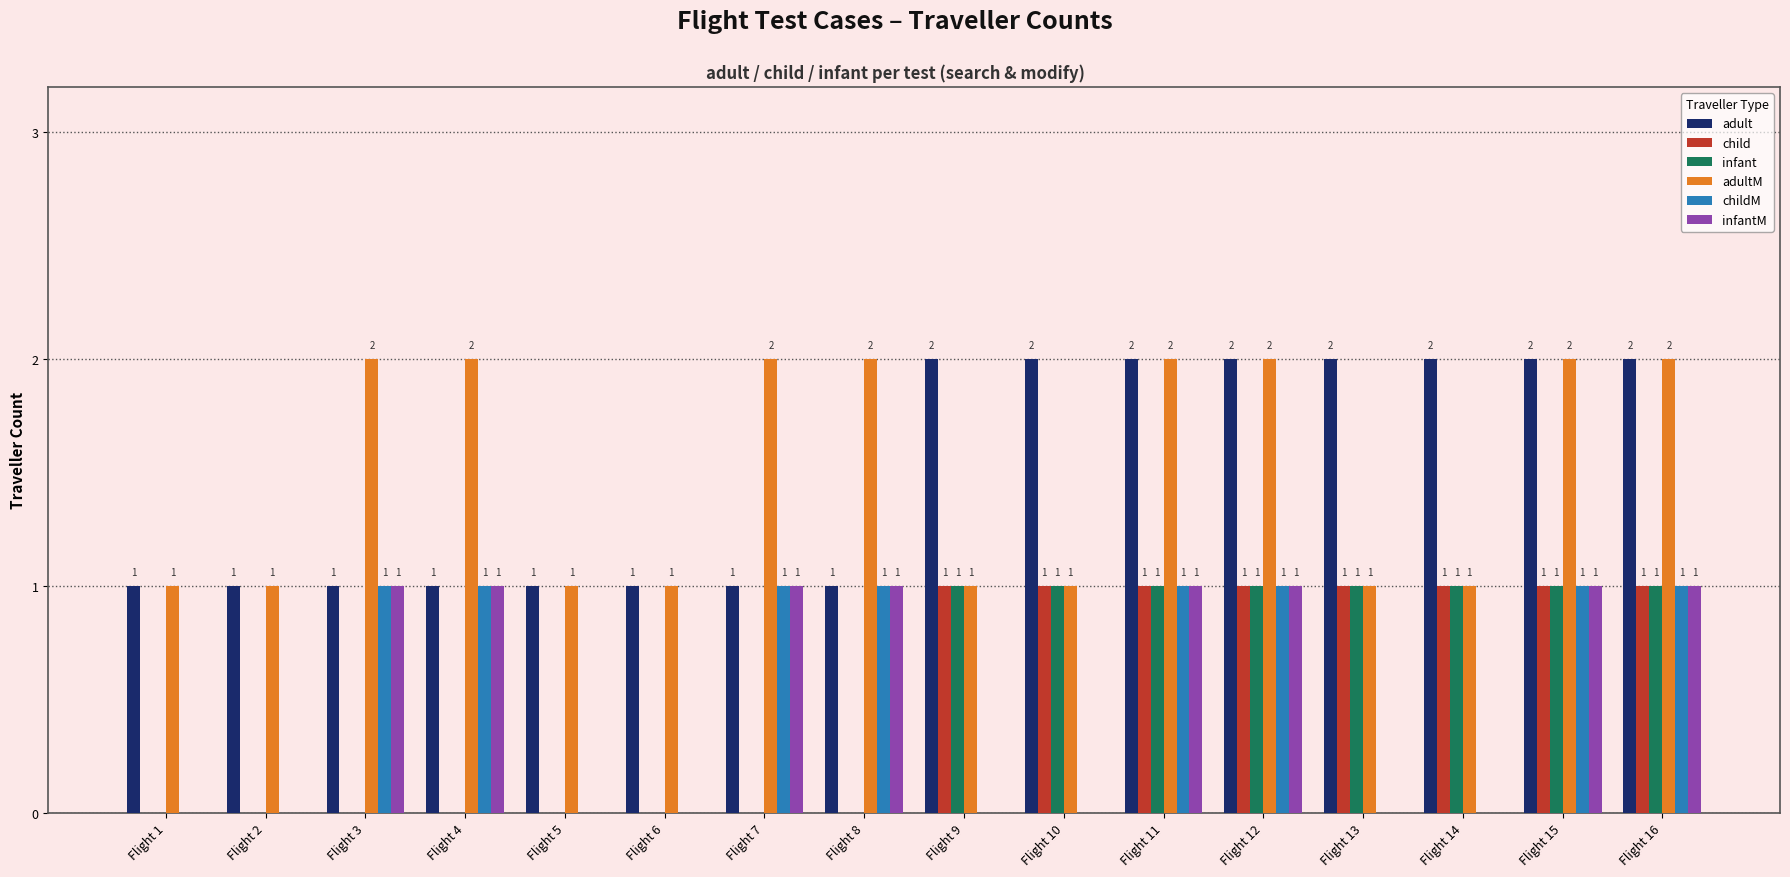

What is the total value across all series at Flight 11?

8